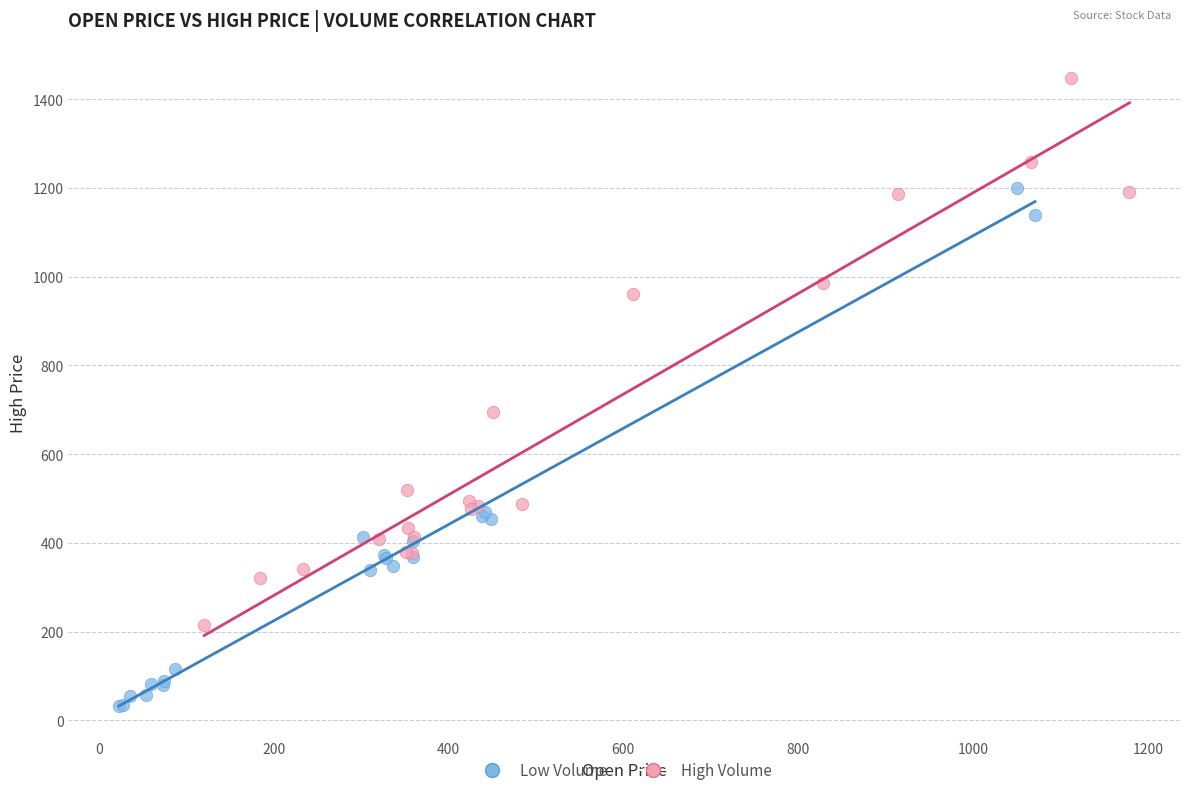

Which series contains the lowest Y value?

Low Volume